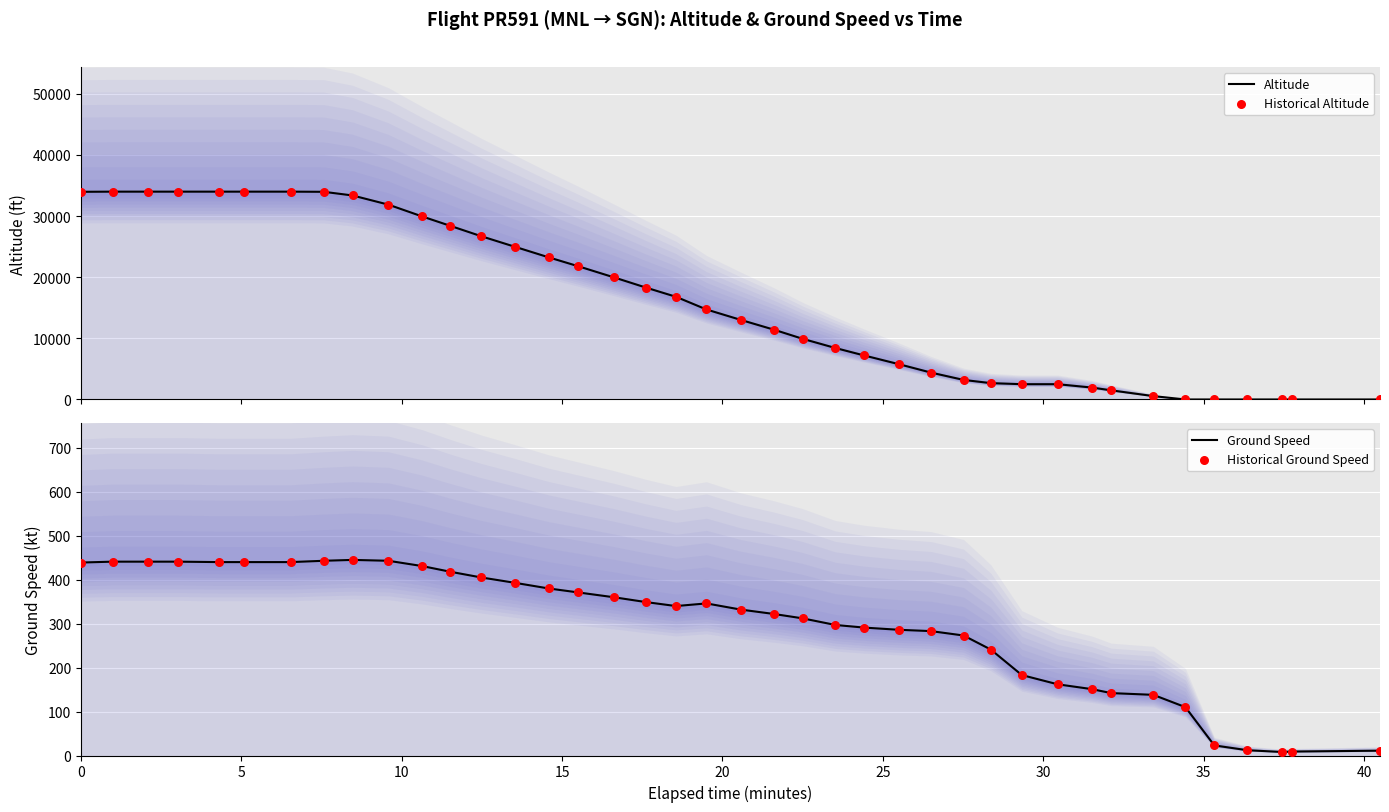

Which series contains the highest Y value?

Altitude